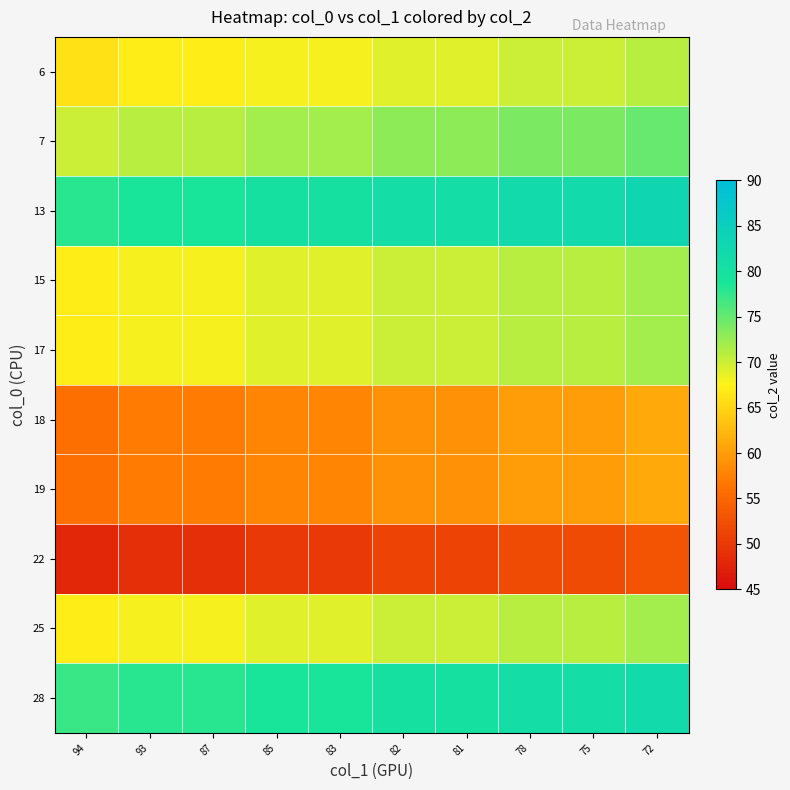

Reading right to left, what are all the values shown in this chart?

6: 72=71	75=70	78=70	81=69	82=69	83=68	85=68	87=67	93=67	94=66
7: 72=75	75=74	78=74	81=73	82=73	83=72	85=72	87=71	93=71	94=70
13: 72=83	75=82	78=82	81=81	82=81	83=80	85=80	87=79	93=79	94=78
15: 72=72	75=71	78=71	81=70	82=70	83=69	85=69	87=68	93=68	94=67
17: 72=72	75=71	78=71	81=70	82=70	83=69	85=69	87=68	93=68	94=67
18: 72=61	75=60	78=60	81=59	82=59	83=58	85=58	87=57	93=57	94=56
19: 72=61	75=60	78=60	81=59	82=59	83=58	85=58	87=57	93=57	94=56
22: 72=53	75=52	78=52	81=51	82=51	83=50	85=50	87=49	93=49	94=48
25: 72=72	75=71	78=71	81=70	82=70	83=69	85=69	87=68	93=68	94=67
28: 72=82	75=81	78=81	81=80	82=80	83=79	85=79	87=78	93=78	94=77